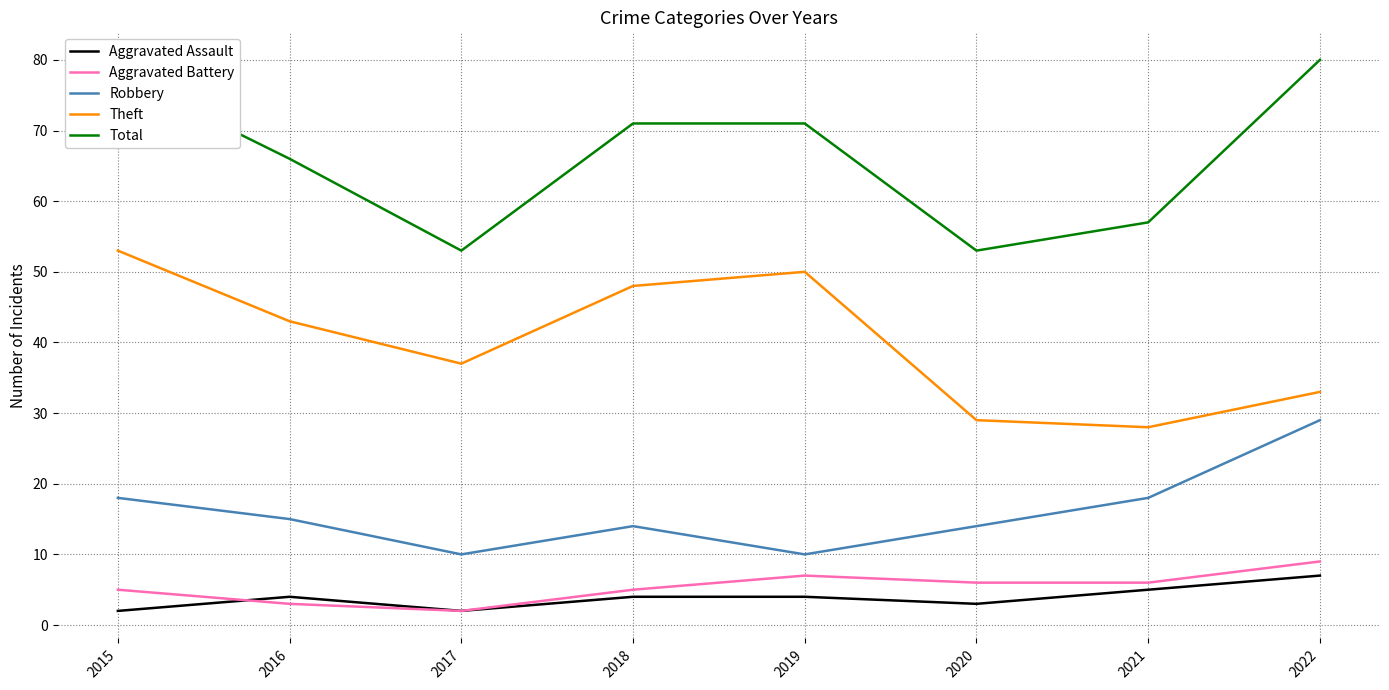

True or false: Theft has a value of 48 at 2018.

True